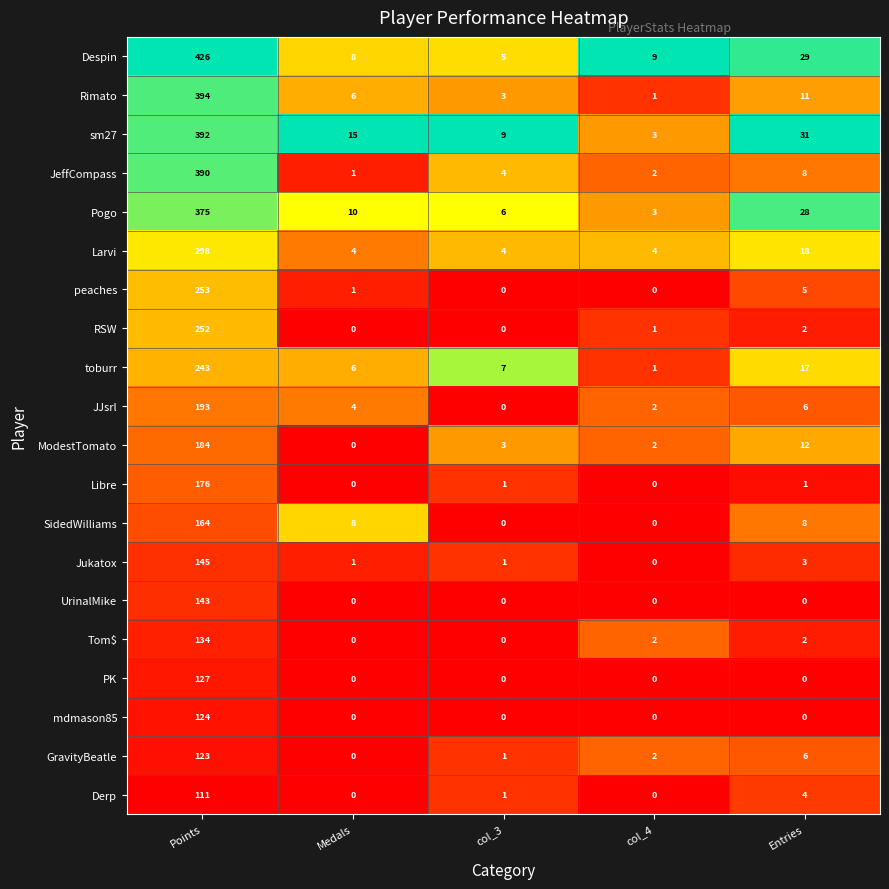

What is the difference between the highest and lowest values at Entries?

31